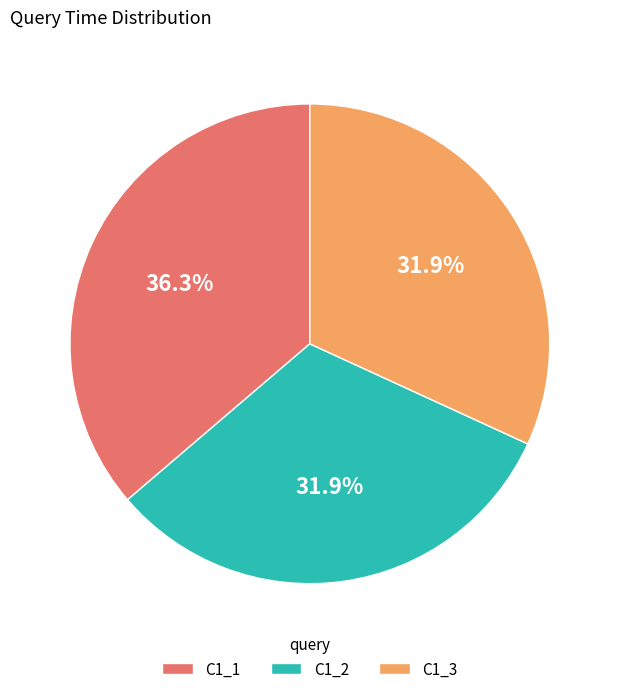

What percentage is NOT represented by C1_2?

68.1%